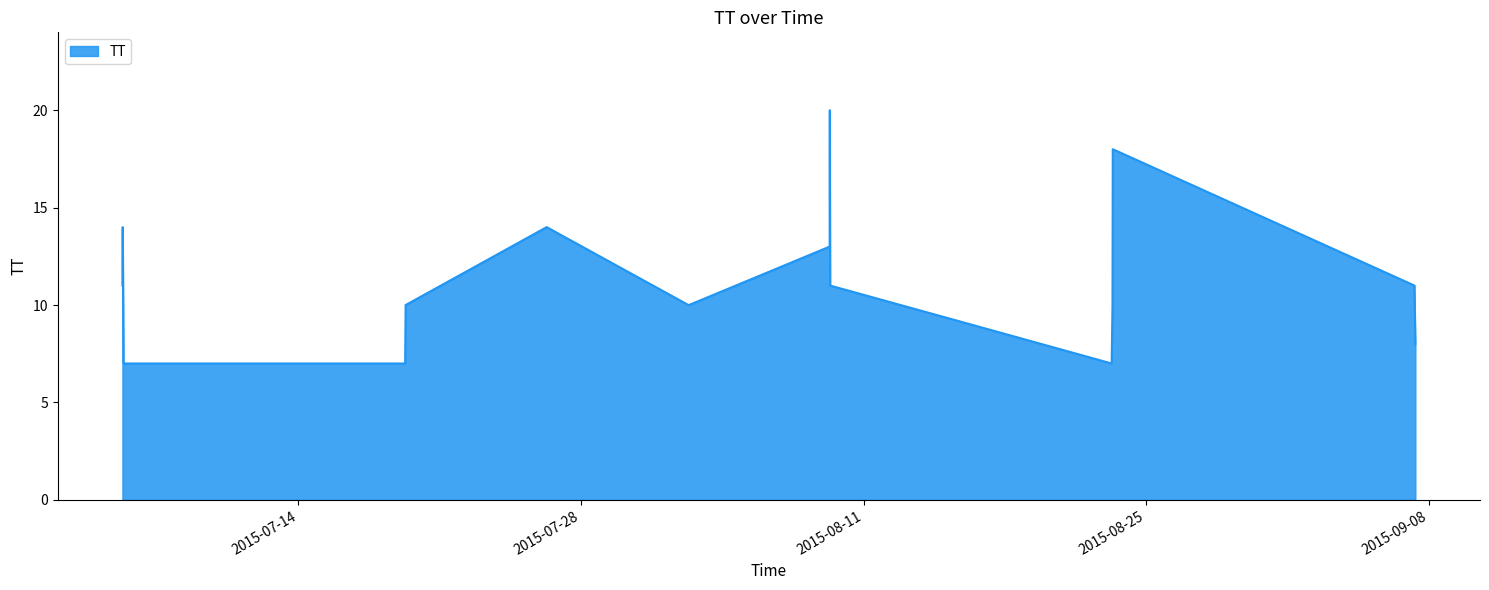

What is the difference between the maximum and minimum values?

13